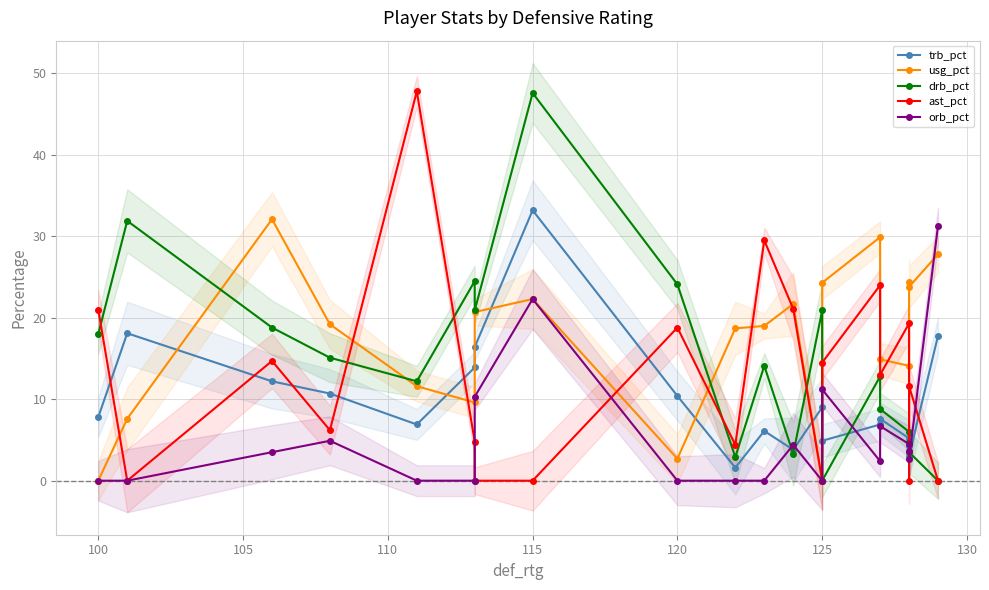

Reading left to right, transcribe all the data shown in this chart.

trb_pct: 7.8	18.1	12.2	10.7	6.9	13.9	16.4	33.2	10.4	1.6	6.1	3.8	9.0	4.9	6.9	7.6	5.2	4.2	3.0	17.8
usg_pct: 0.0	7.6	32.1	19.2	11.6	9.6	20.7	22.3	2.7	18.7	19.0	21.7	0.0	24.3	29.9	14.9	14.1	24.4	23.8	27.8
drb_pct: 18.0	31.9	18.8	15.1	12.2	24.5	20.9	47.6	24.1	2.9	14.1	3.3	20.9	0.0	12.8	8.8	6.0	4.8	3.5	0.0
ast_pct: 21.0	0.0	14.7	6.2	47.8	4.8	0.0	0.0	18.8	4.4	29.5	21.1	0.0	14.5	24.0	13.0	19.3	0.0	11.6	0.0
orb_pct: 0.0	0.0	3.5	4.9	0.0	0.0	10.3	22.3	0.0	0.0	0.0	4.4	0.0	11.2	2.4	6.7	4.5	3.7	2.7	31.3